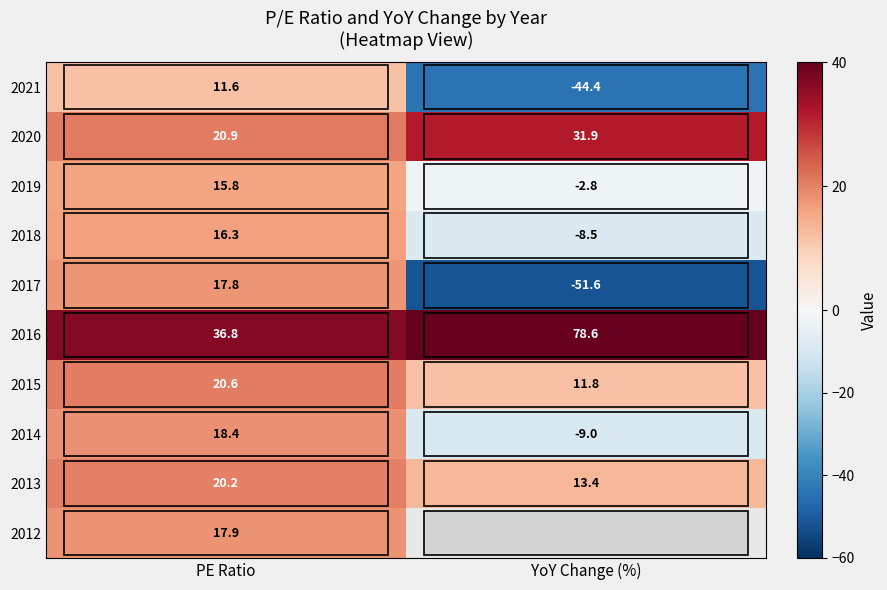

Rank the categories by 2013 value from lowest to highest.

YoY Change (%), PE Ratio